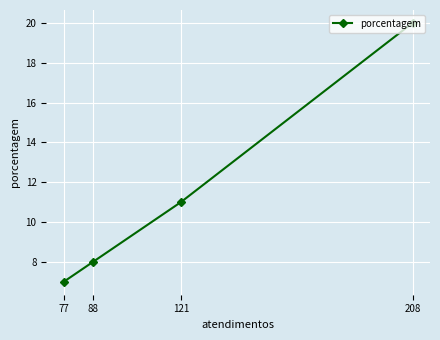

What is the minimum value shown in the chart?

7